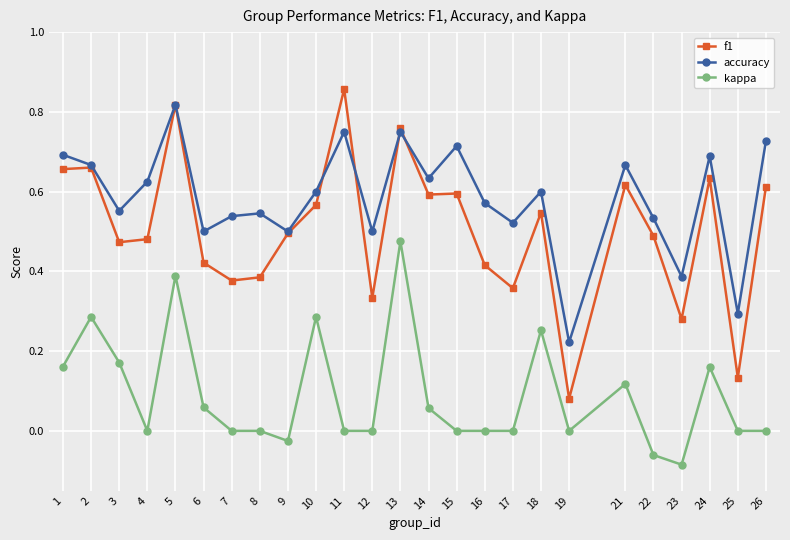

At which label is accuracy closest to 0?

19